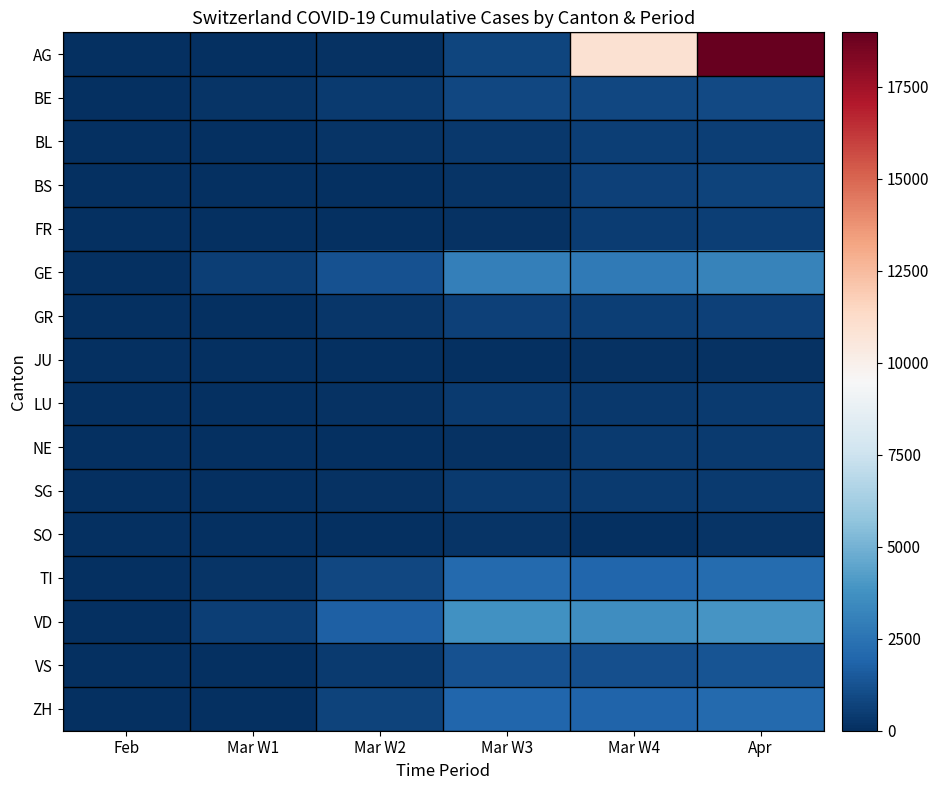

What is the difference between the highest and lowest values at Mar W2?

1754